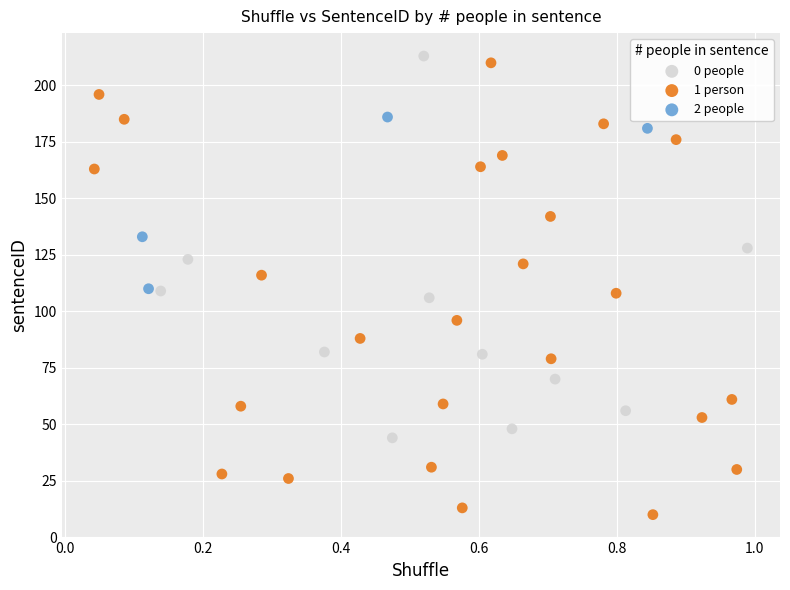

What are all the series names shown in the legend?

0 people, 1 person, 2 people